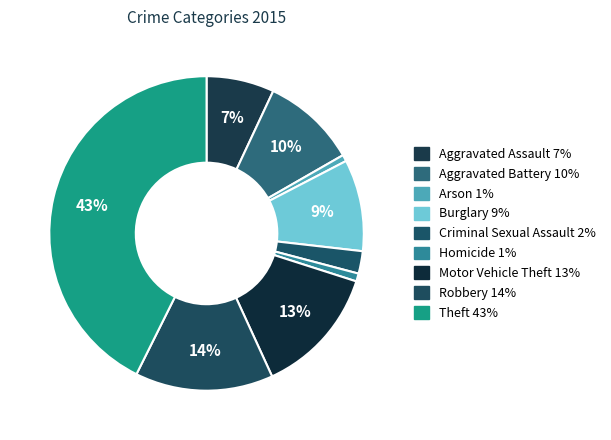

To the nearest percent, what is the difference between the largest and smallest slice percentages?

42%